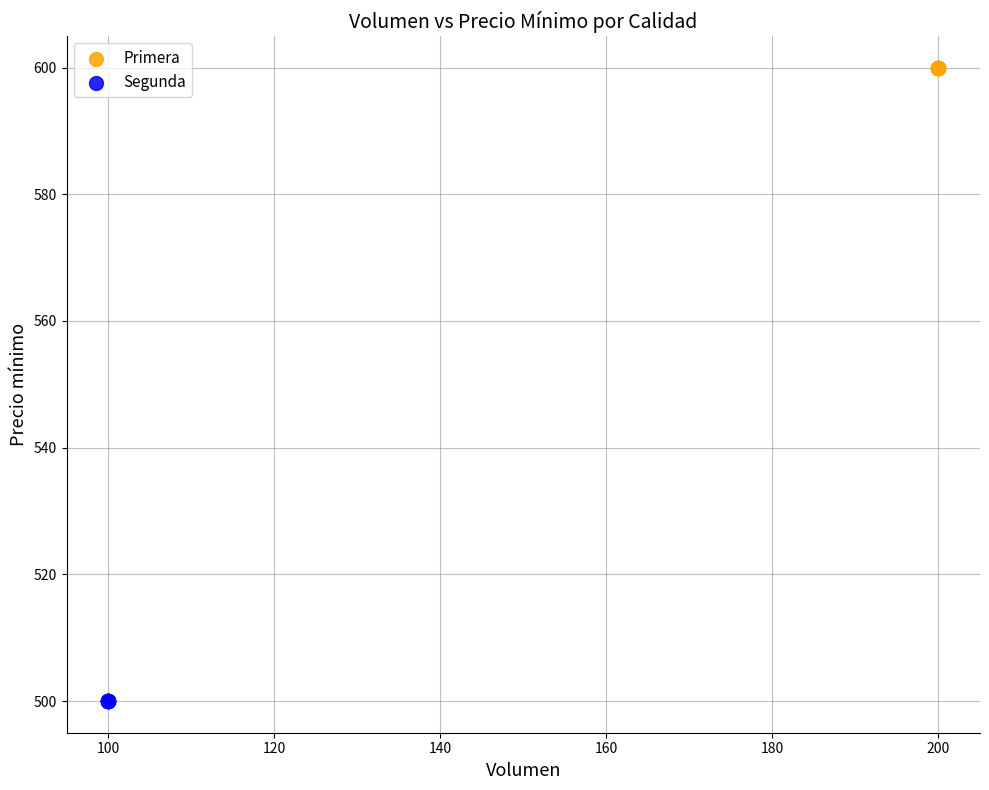

Which series contains the lowest Y value?

Segunda